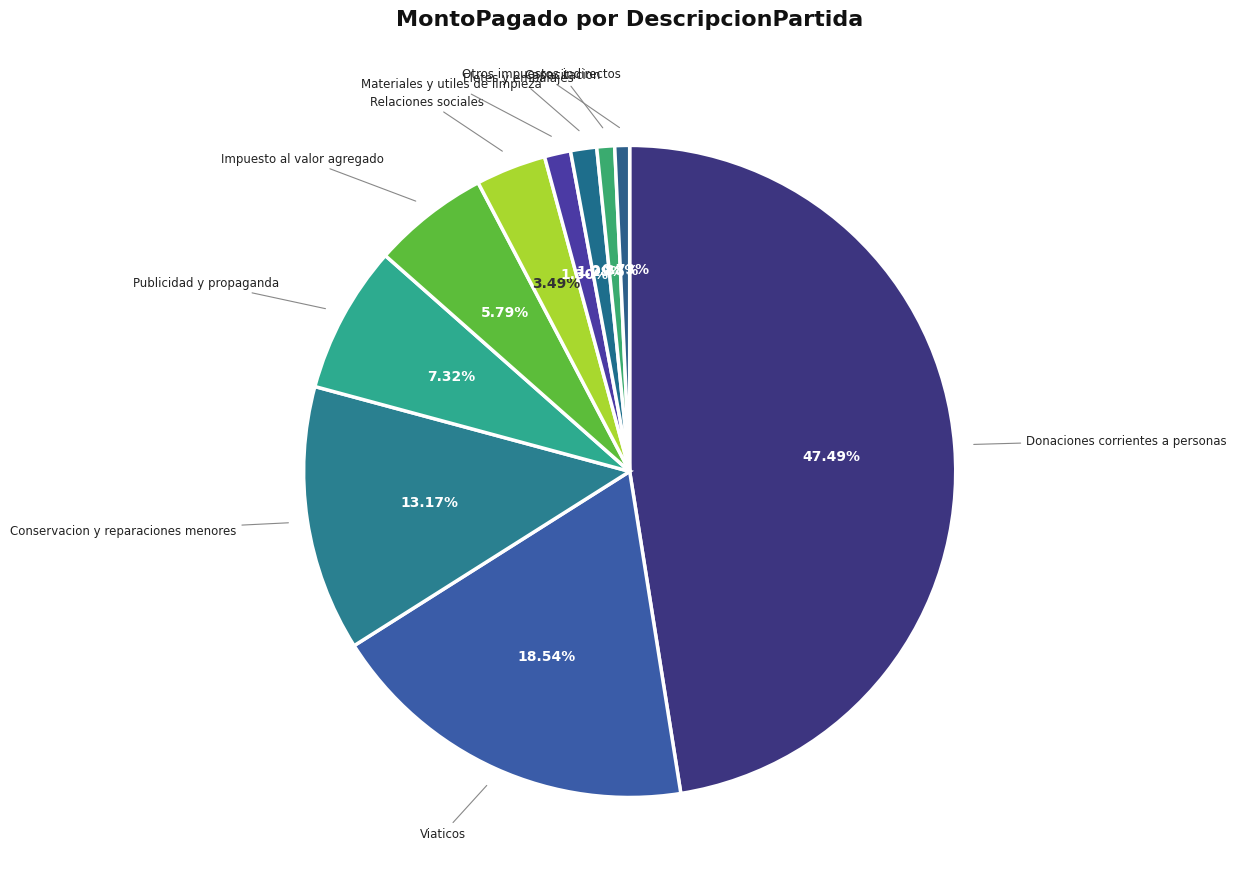

What percentage is the Fletes y embalajes slice, to the nearest percent?

1%